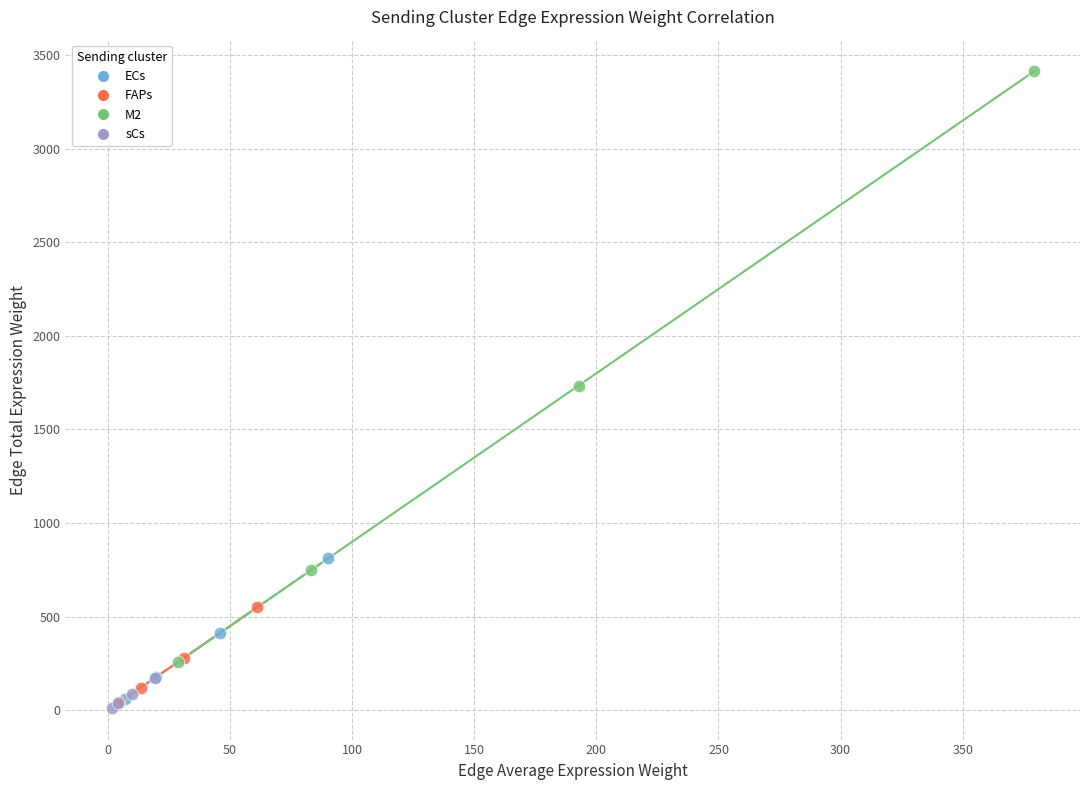

Which series has the largest Y range (max minus min)?

M2